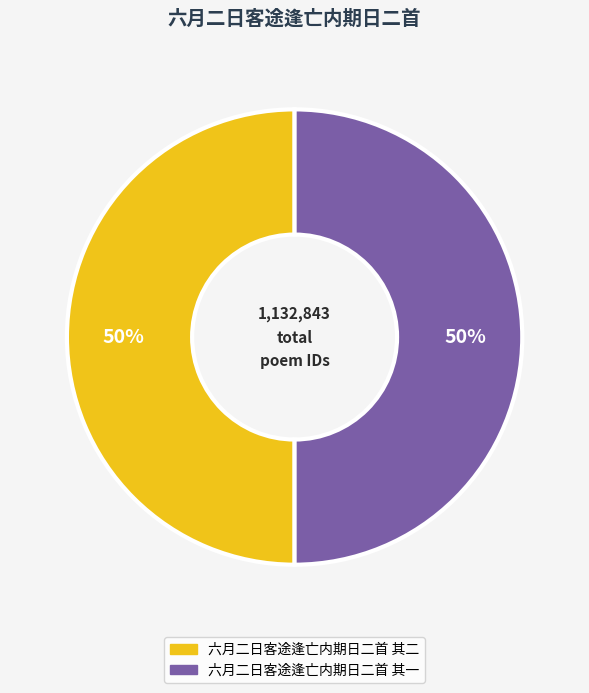

Do 六月二日客途逢亡内期日二首 其一 and 六月二日客途逢亡内期日二首 其二 together represent more than half of the pie?

Yes